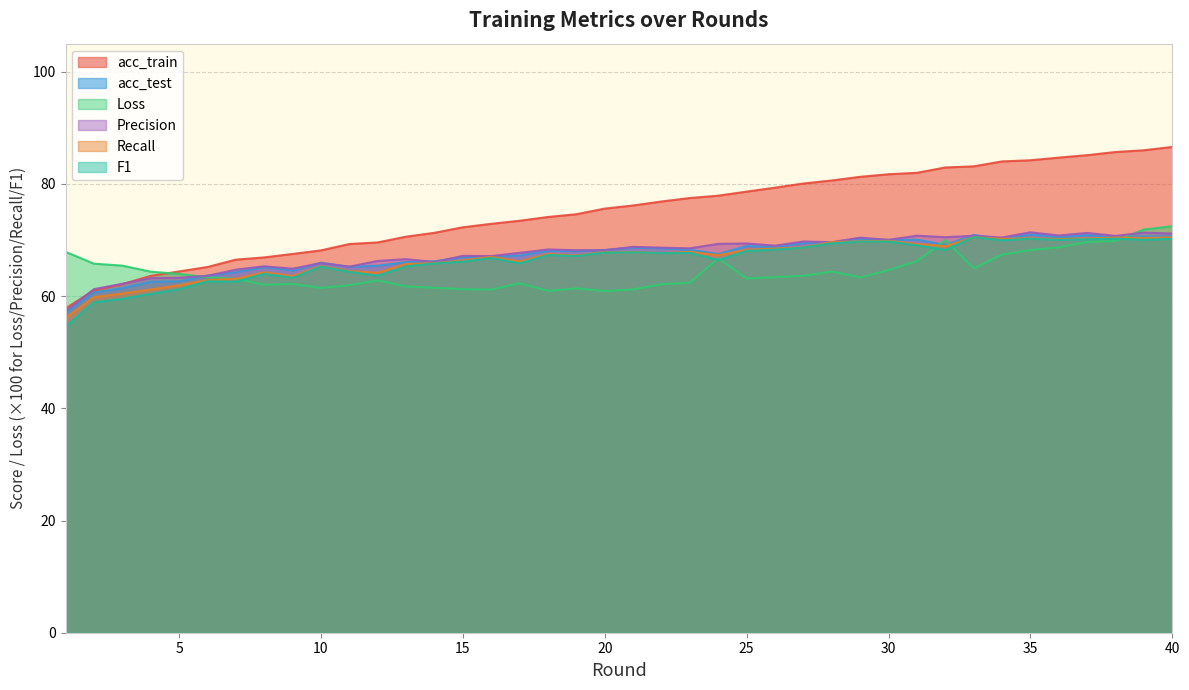

Which category has the highest value in the acc_test series?

35